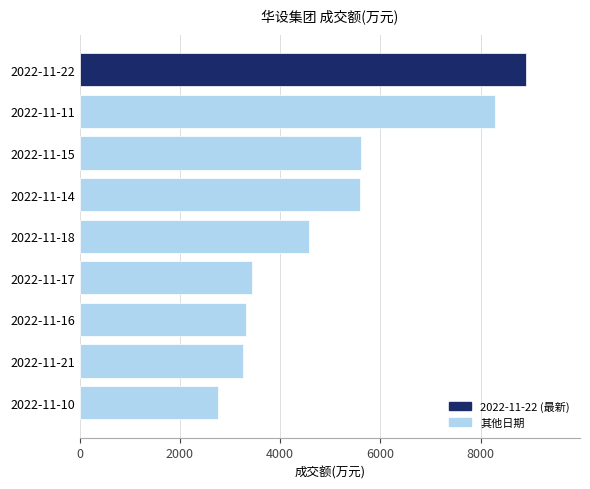

Count the number of data series in this chart.

1